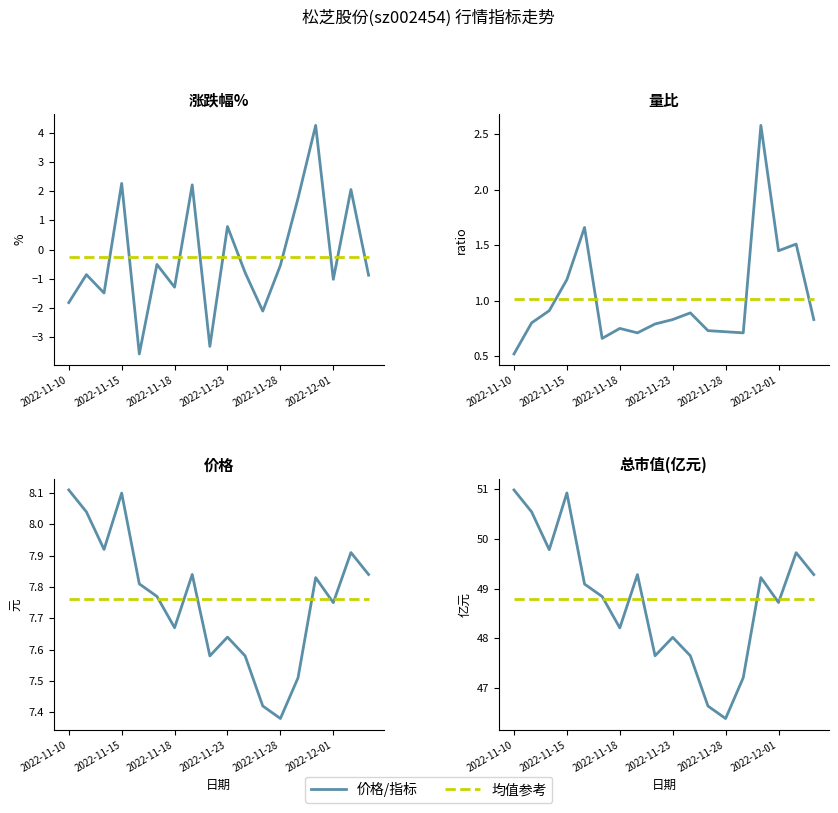

Which series has the widest spread of values?

涨跌幅%